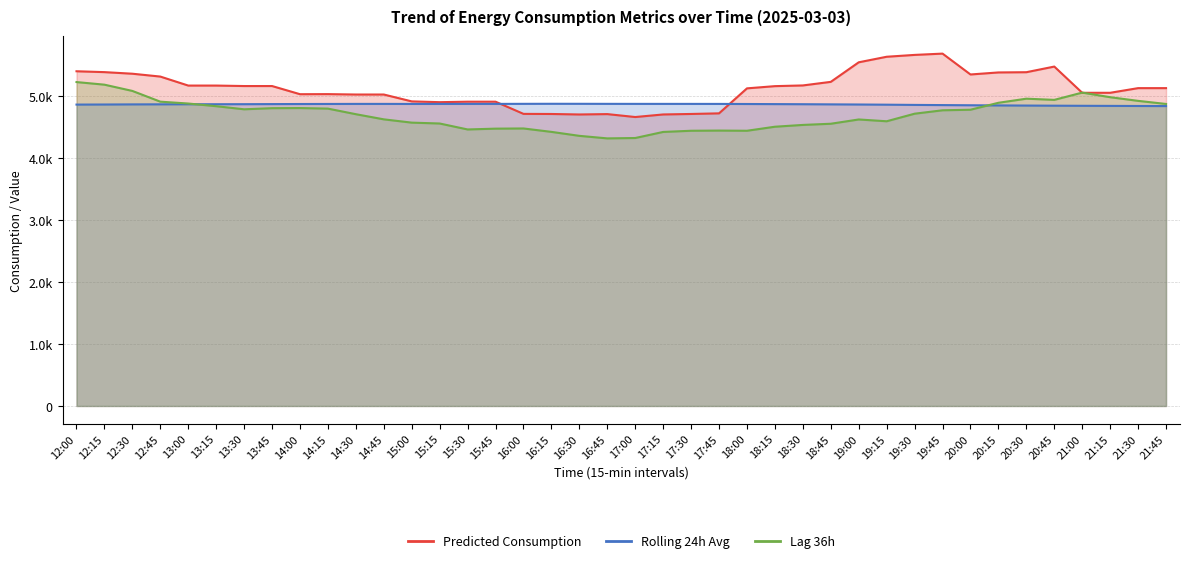

Which category has the highest value across all series?

19:45